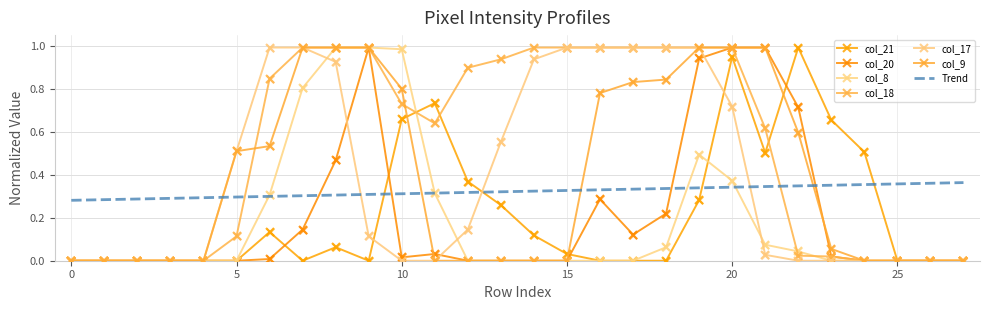

Which series has the widest spread of Y values?

col_21